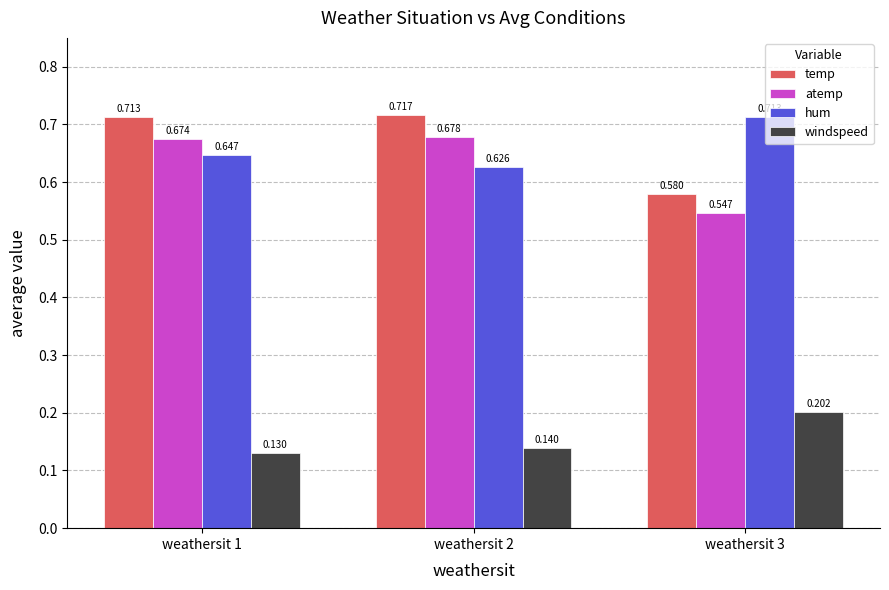

Which series has the largest range (max minus min)?

temp